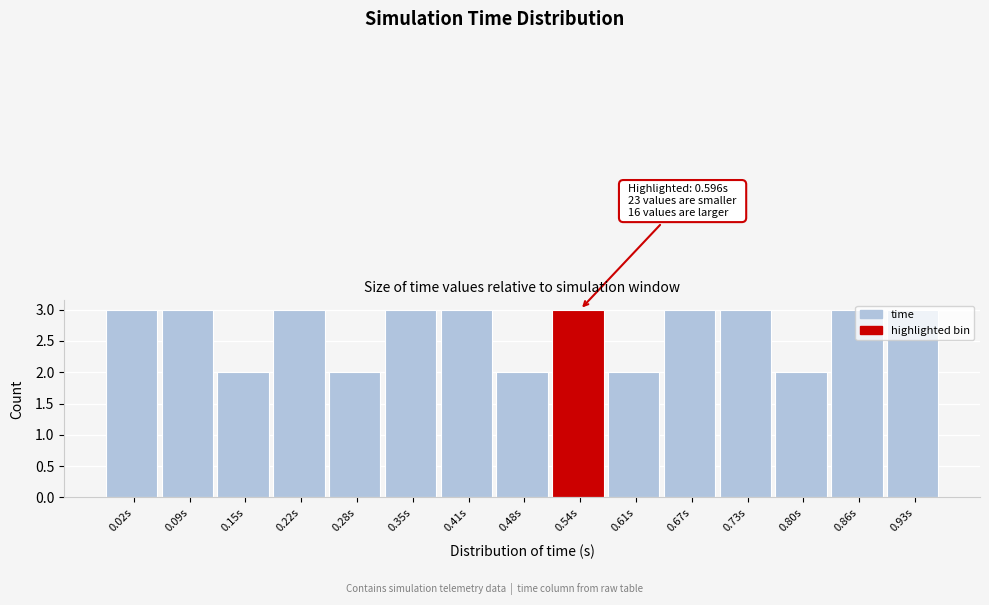

What is the ratio of the value at 0.80s to the value at 0.93s?

0.7